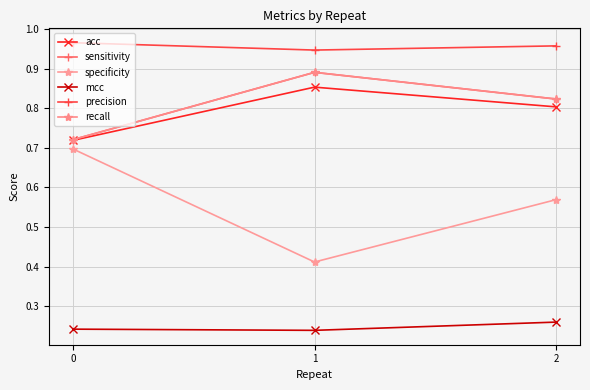

Reading right to left, list all the values displayed in this chart.

acc: 2=0.8	1=0.9	0=0.7
sensitivity: 2=0.8	1=0.9	0=0.7
specificity: 2=0.6	1=0.4	0=0.7
mcc: 2=0.3	1=0.2	0=0.2
precision: 2=1.0	1=0.9	0=1.0
recall: 2=0.8	1=0.9	0=0.7